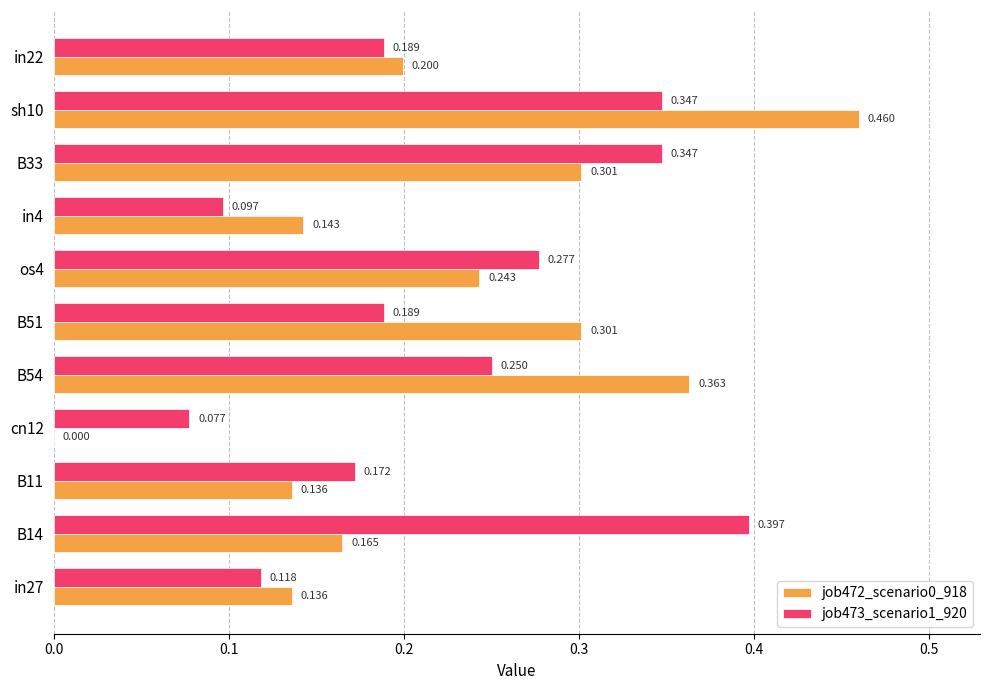

Reading left to right, transcribe all the data shown in this chart.

job472_scenario0_918: 0.1	0.2	0.1	0.0	0.4	0.3	0.2	0.1	0.3	0.5	0.2
job473_scenario1_920: 0.1	0.4	0.2	0.1	0.3	0.2	0.3	0.1	0.3	0.3	0.2